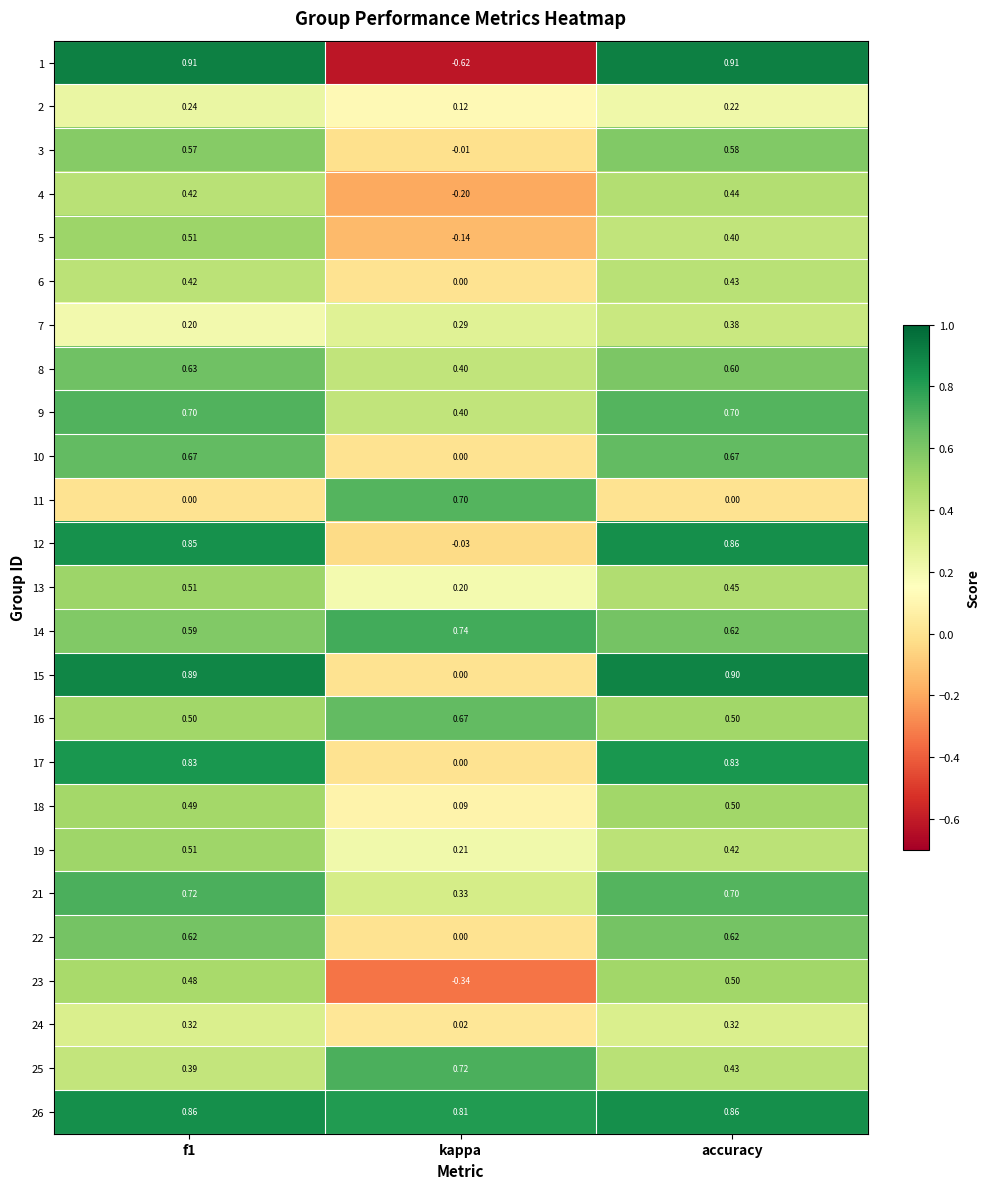

At which category is the sum across all series the highest?

accuracy